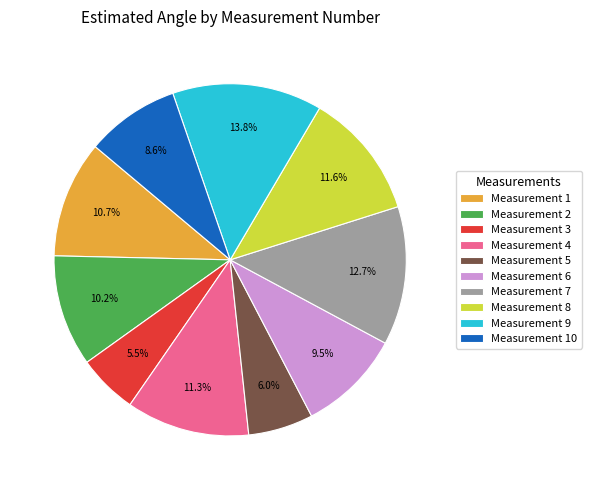

Which slice is the largest?

Measurement 9